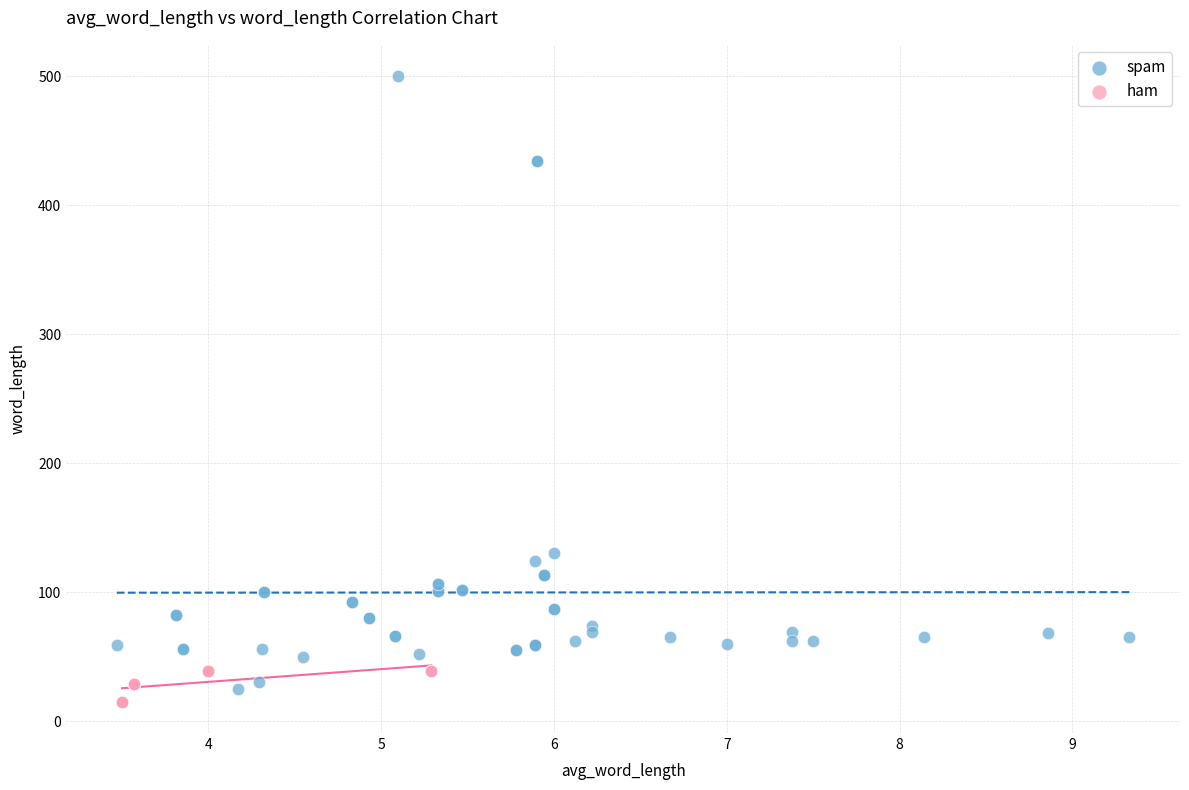

Which series contains the highest Y value?

spam